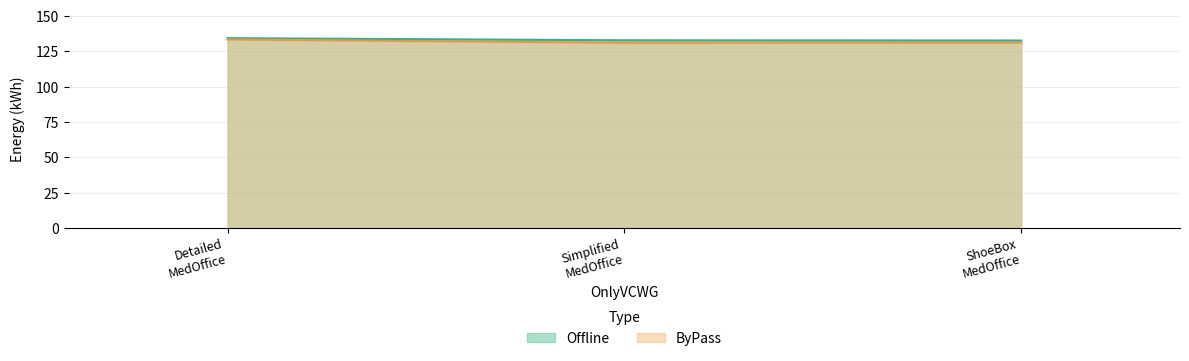

What is the spread (max minus min) of values at ShoeBox MedOffice?

1.5